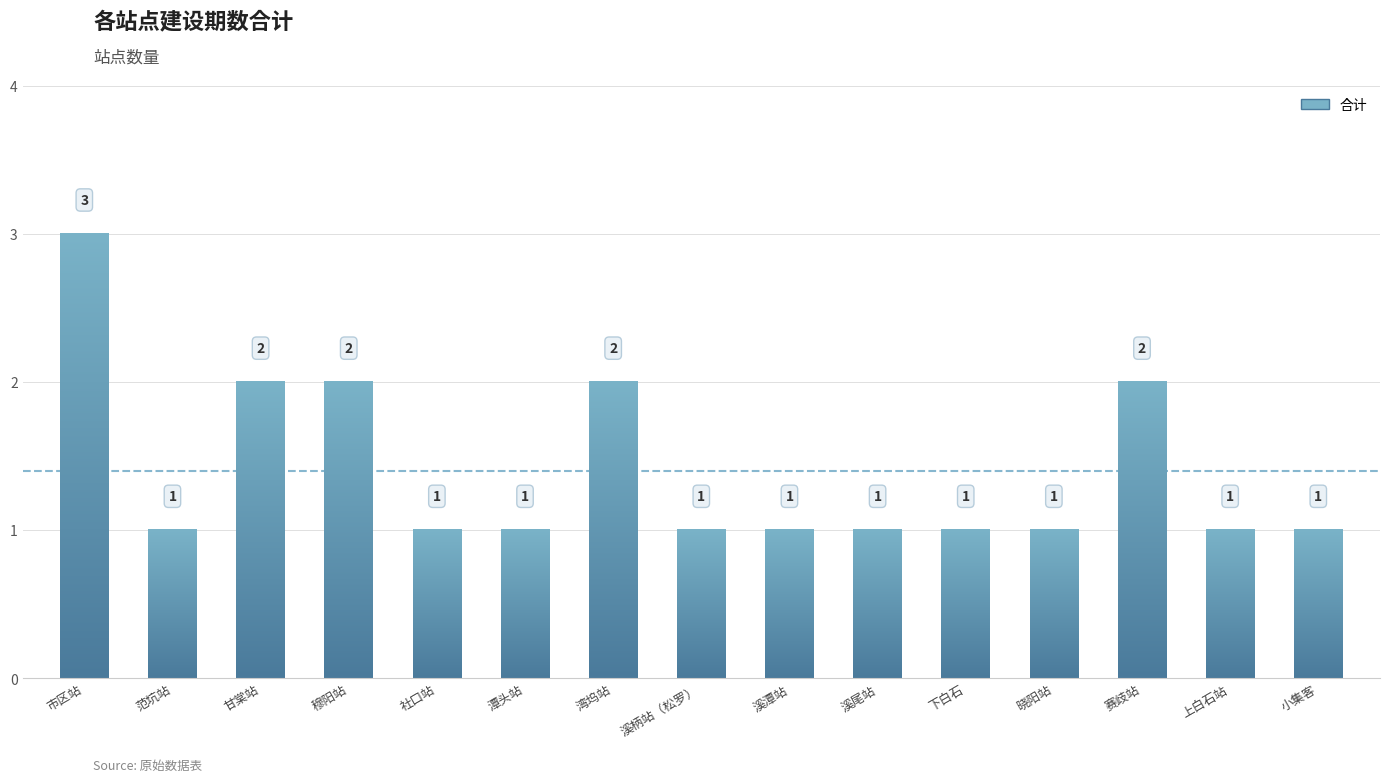

What is the sum of all values?

21